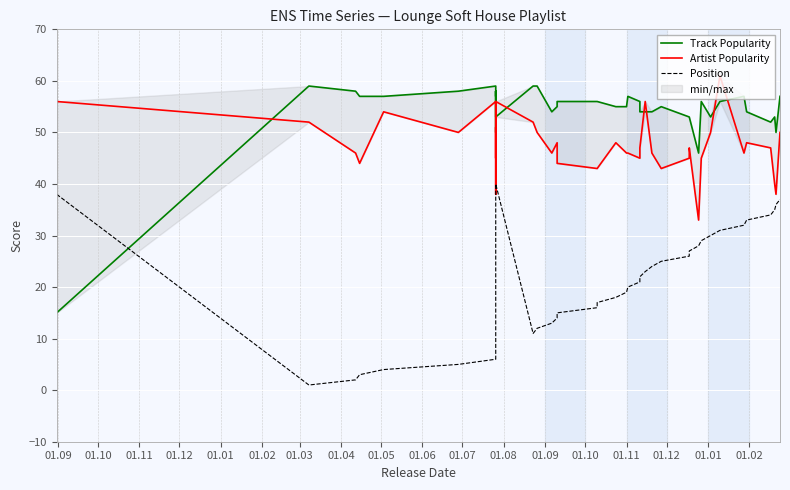

At 01.05, list the series in order from smallest to largest.

Position, Artist Popularity, Track Popularity